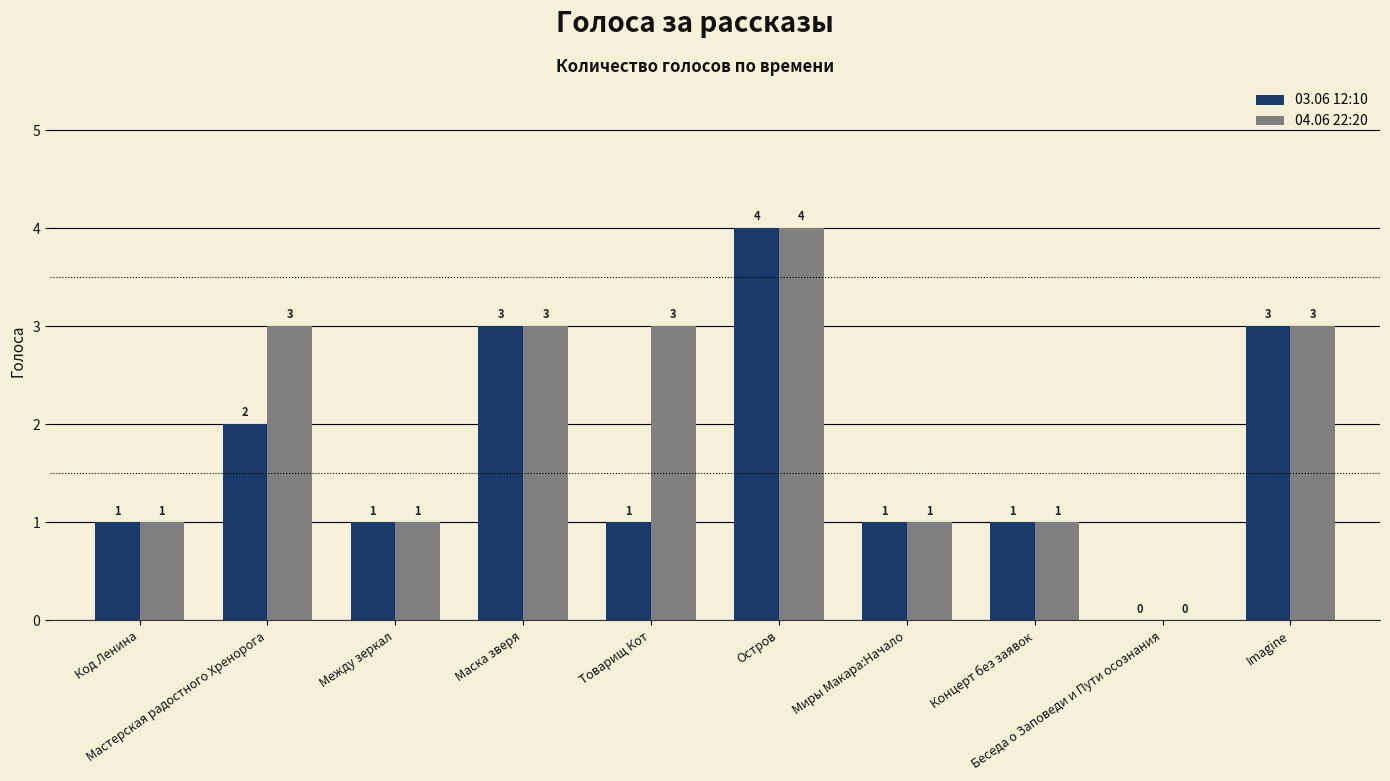

How many positive values does the 03.06 12:10 series have?

9